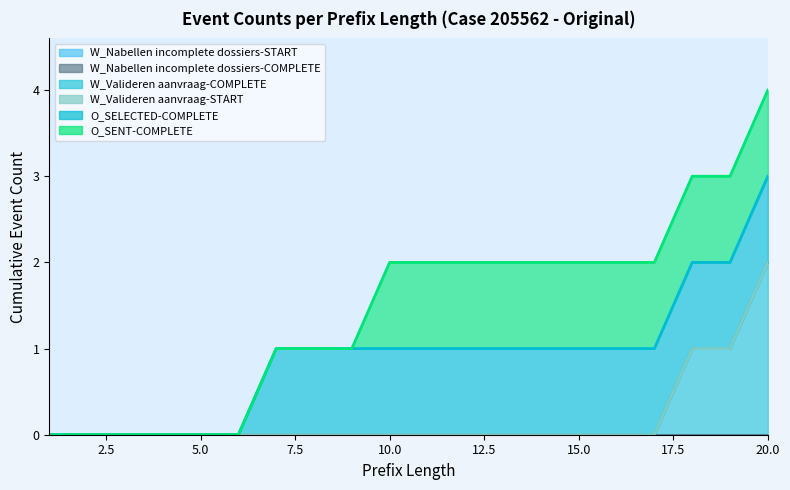

The O_SELECTED-COMPLETE series shows 1 at 10. True or false?

True